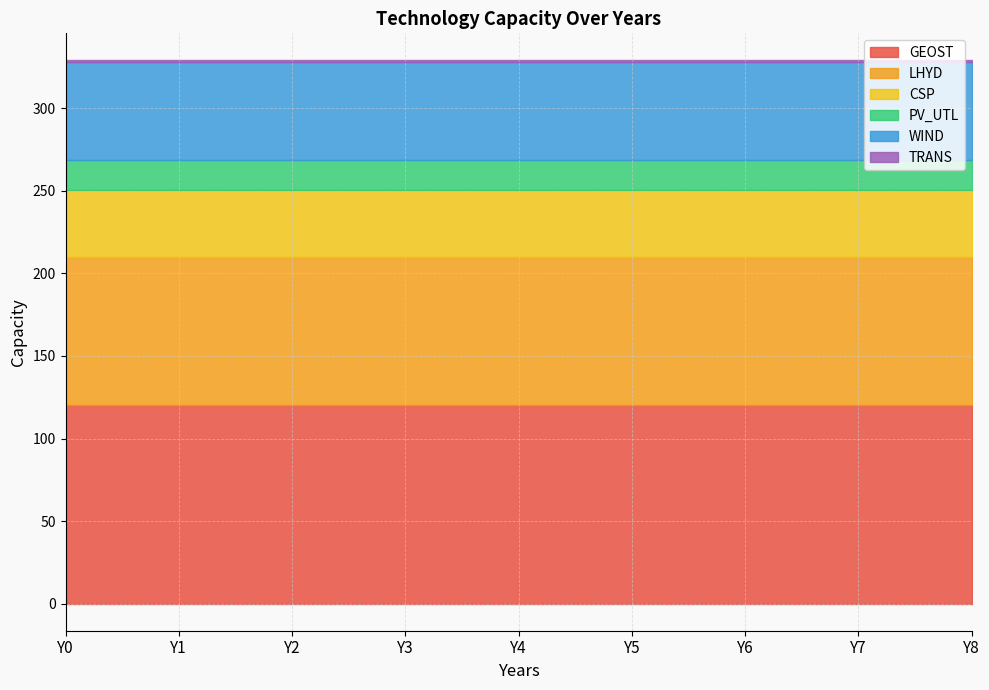

The GEOST series shows 120.0 at Y5. True or false?

True